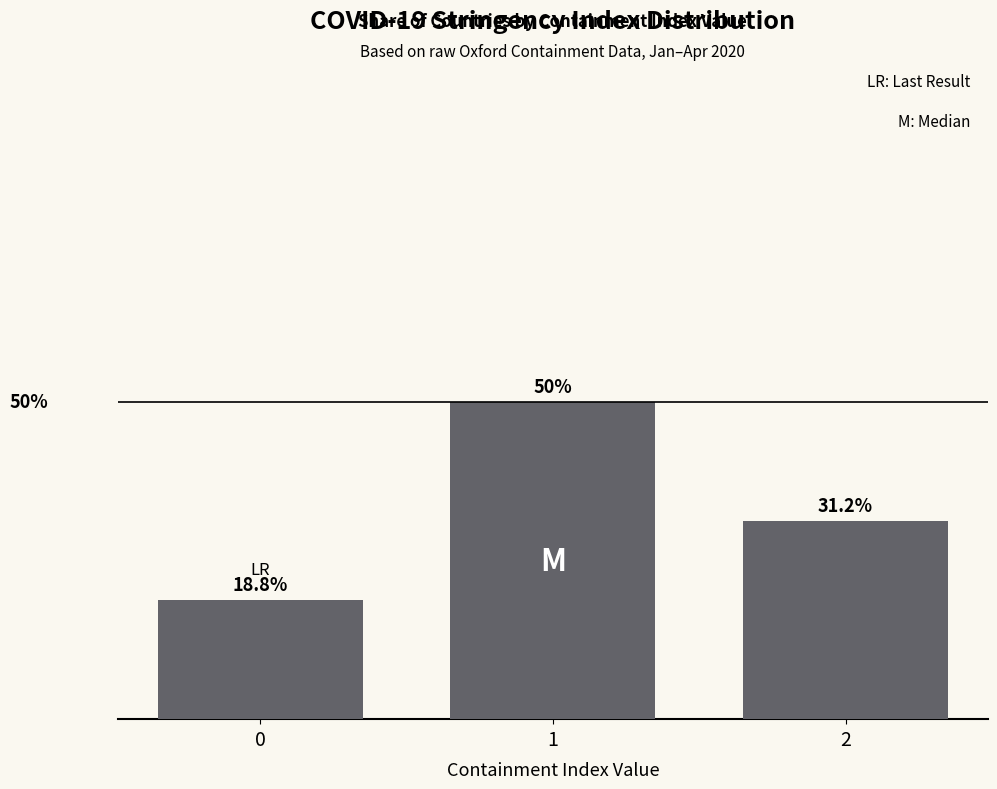

Rank the categories by value from highest to lowest.

1, 2, 0